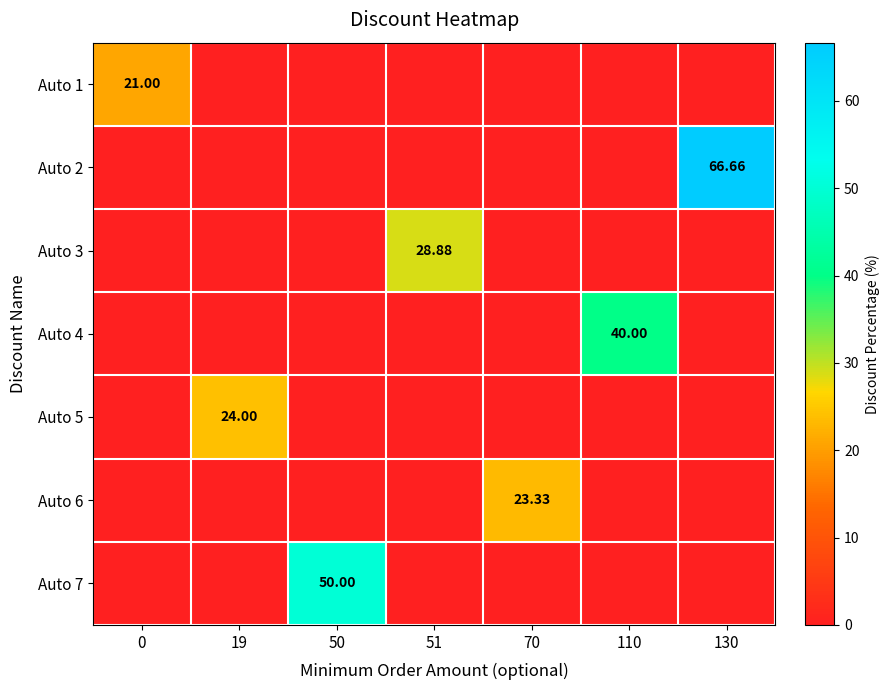

How many data points in Auto 6 are above 0?

1